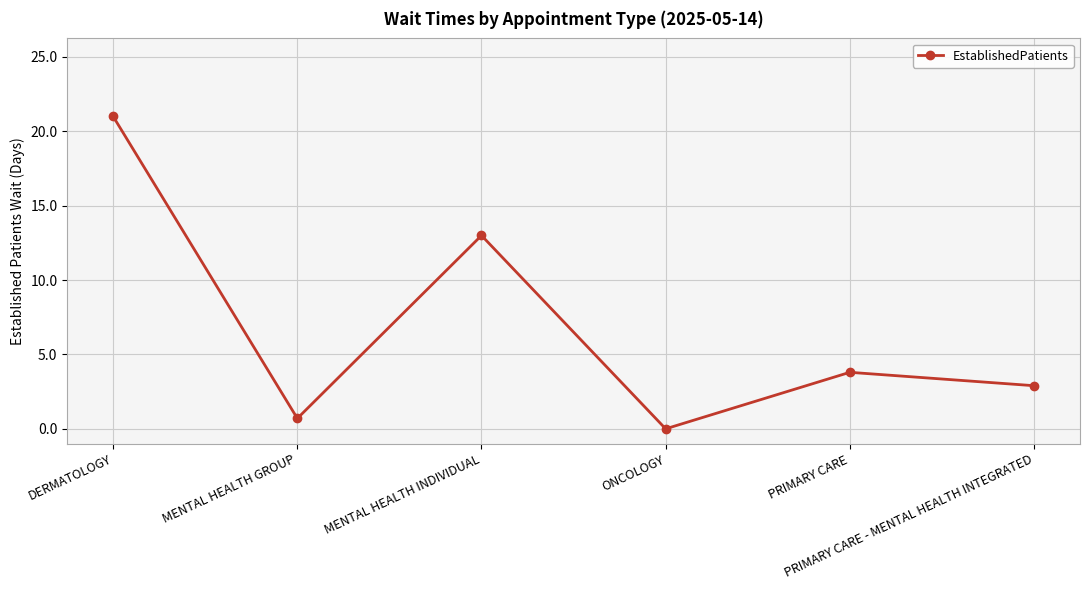

Where does the data first go above 3?

DERMATOLOGY